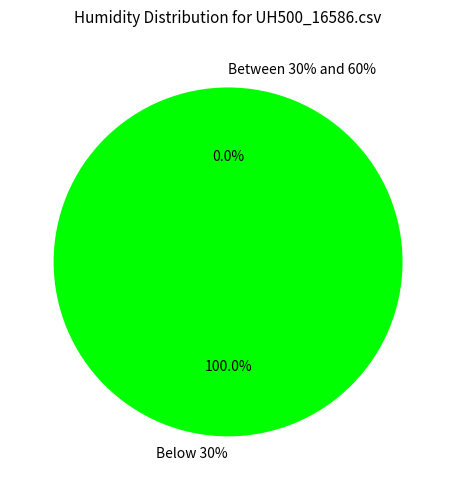

The 19 slice represents 14% of the pie. True or false?

False